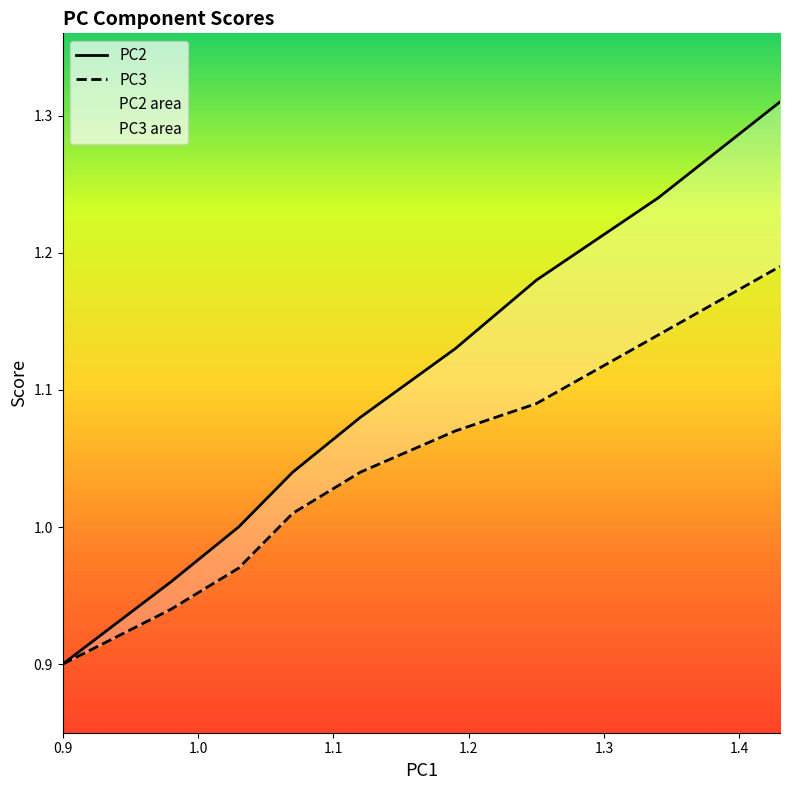

What is the label of the 2nd point from the left?

1.0